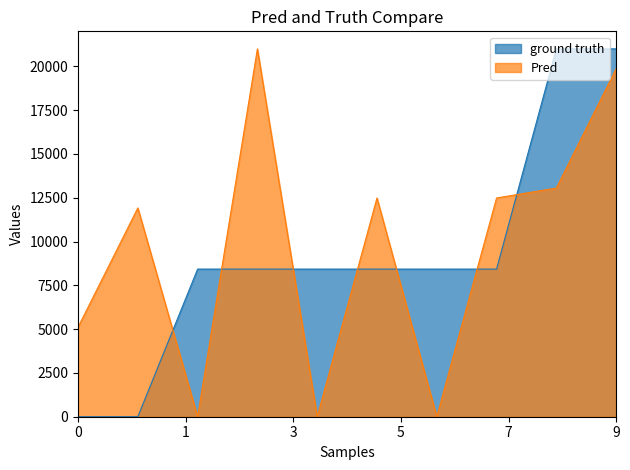

In Pred, how many points are higher than both neighbors (excluding endpoints)?

3